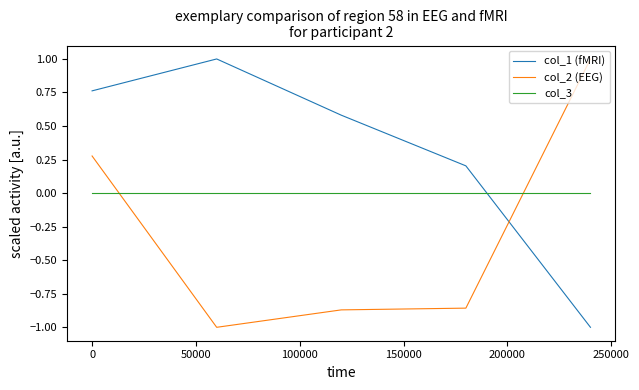

What is the minimum value shown in the chart?

-1.0